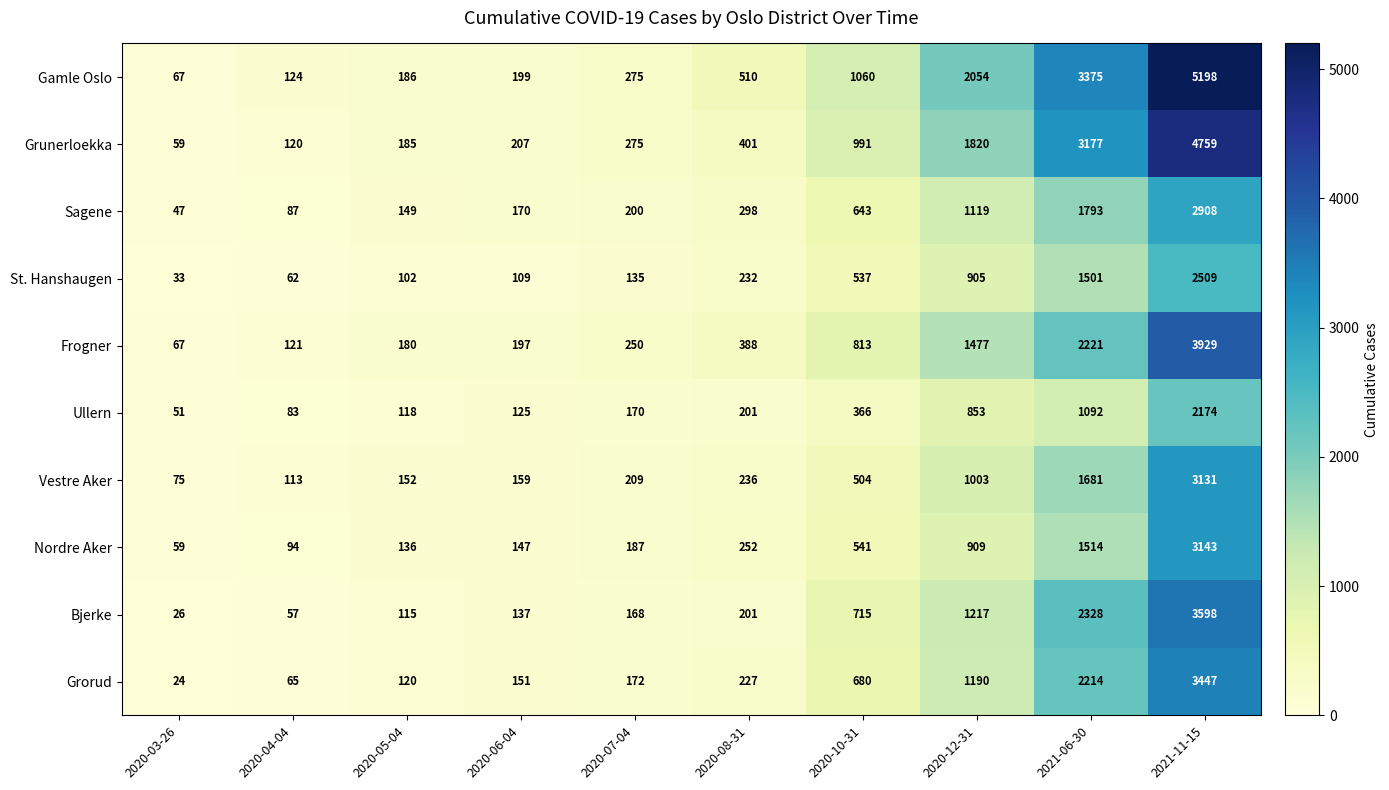

What is the minimum value shown in the chart?

24